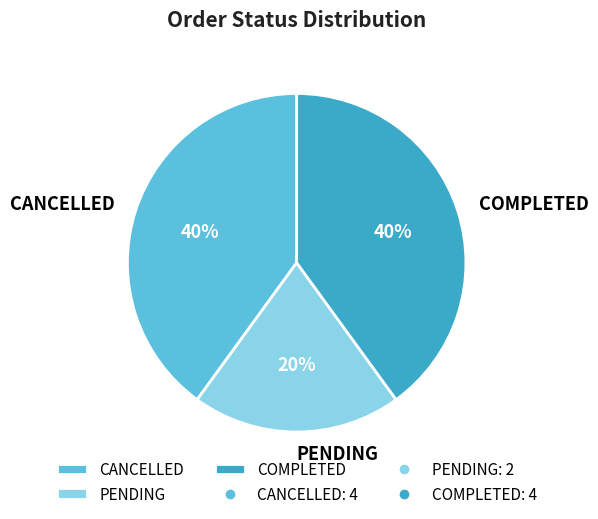

How many segments does this pie chart have?

3